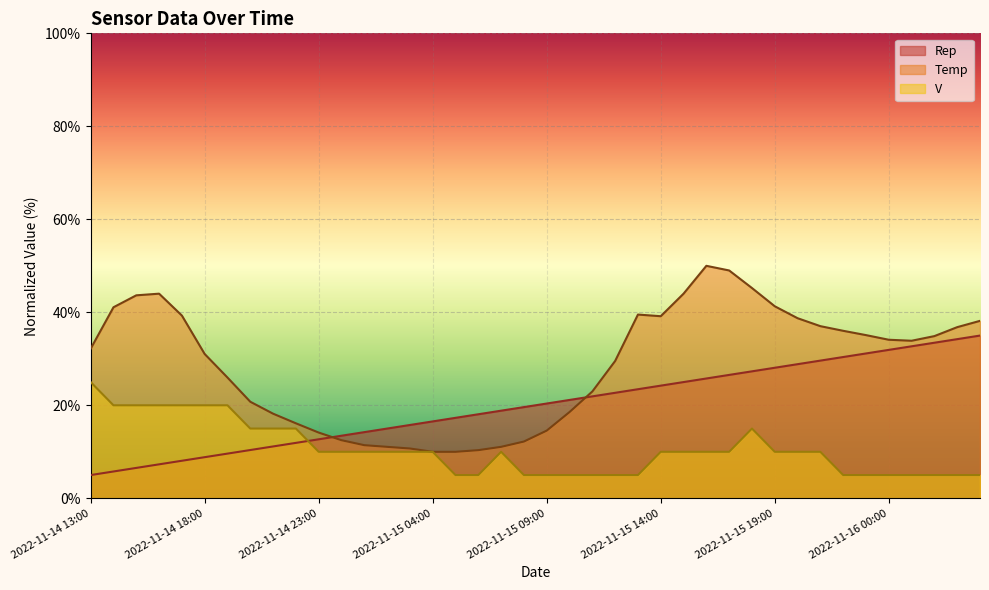

The V series shows 2.2 at 2022-11-15 22:00. True or false?

False